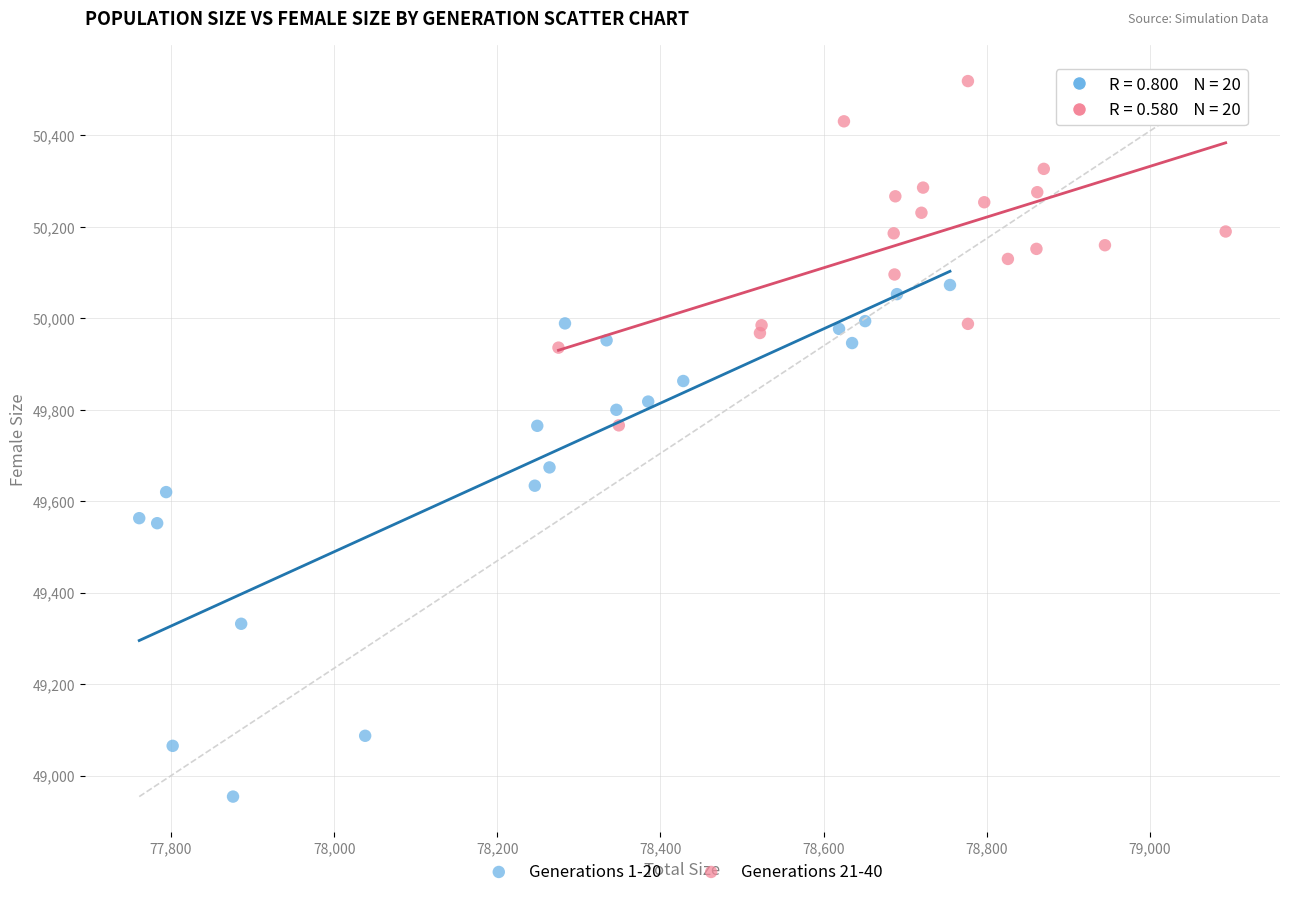

Which series has the widest spread of Y values?

Generations 1-20